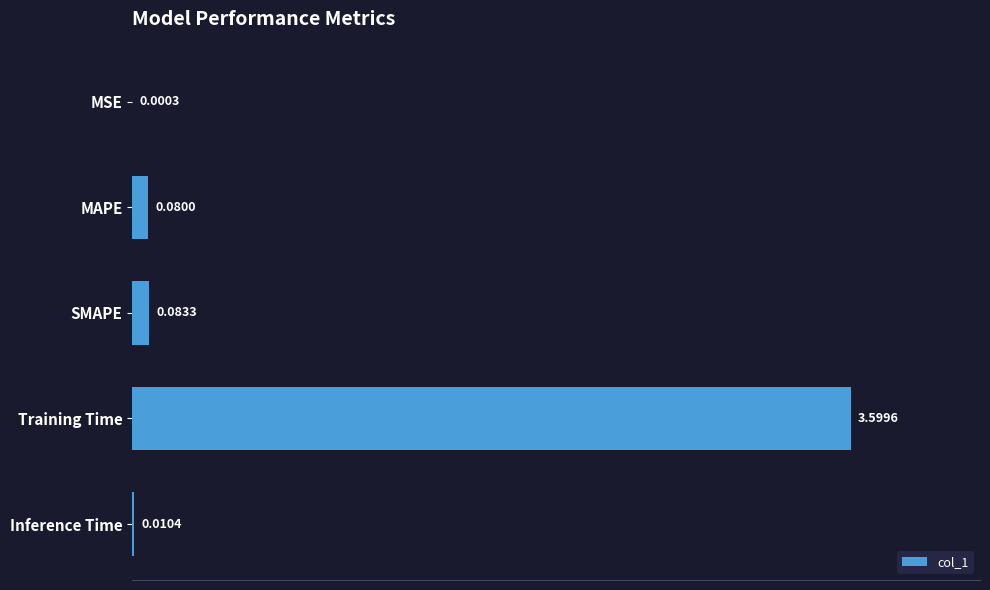

Which category has the highest value across all series?

Training Time